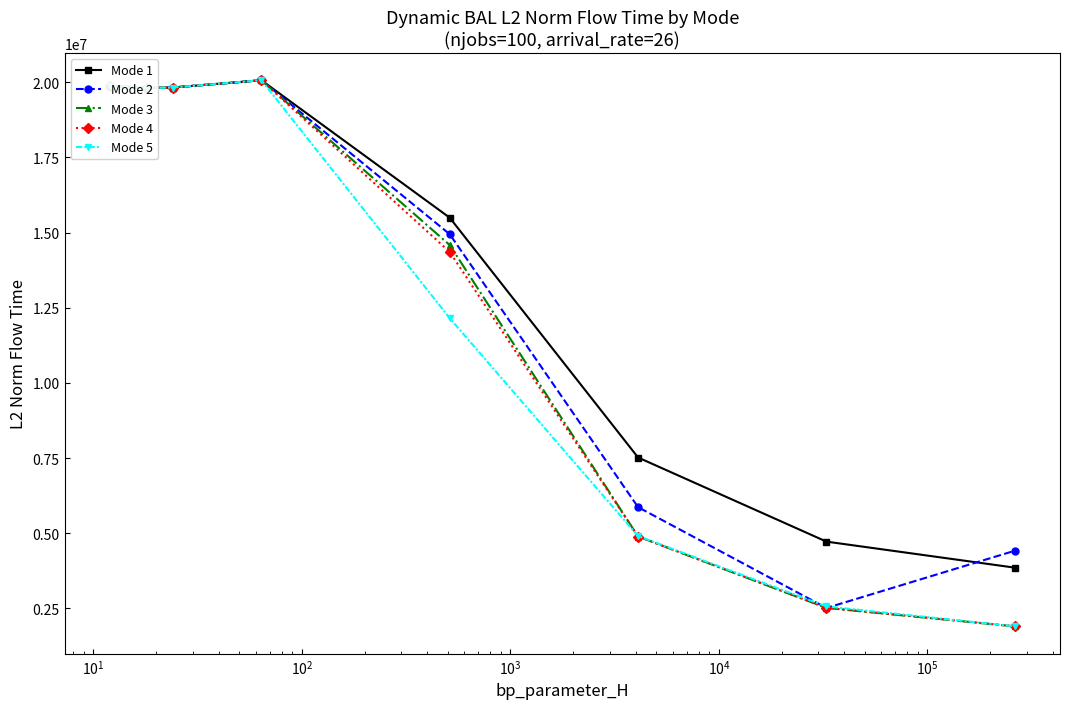

What is the value of the Mode 1 point at the 6th from the left?

7516464.0